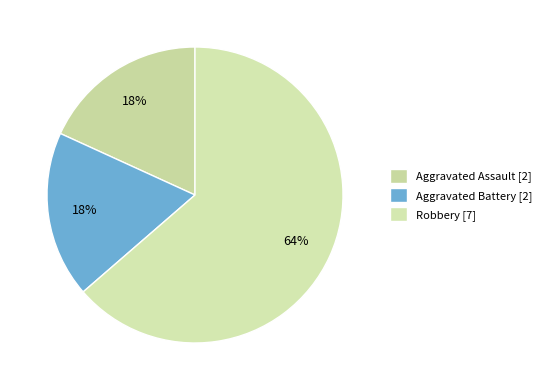

To the nearest percent, what percentage of the pie is Aggravated Assault?

18%